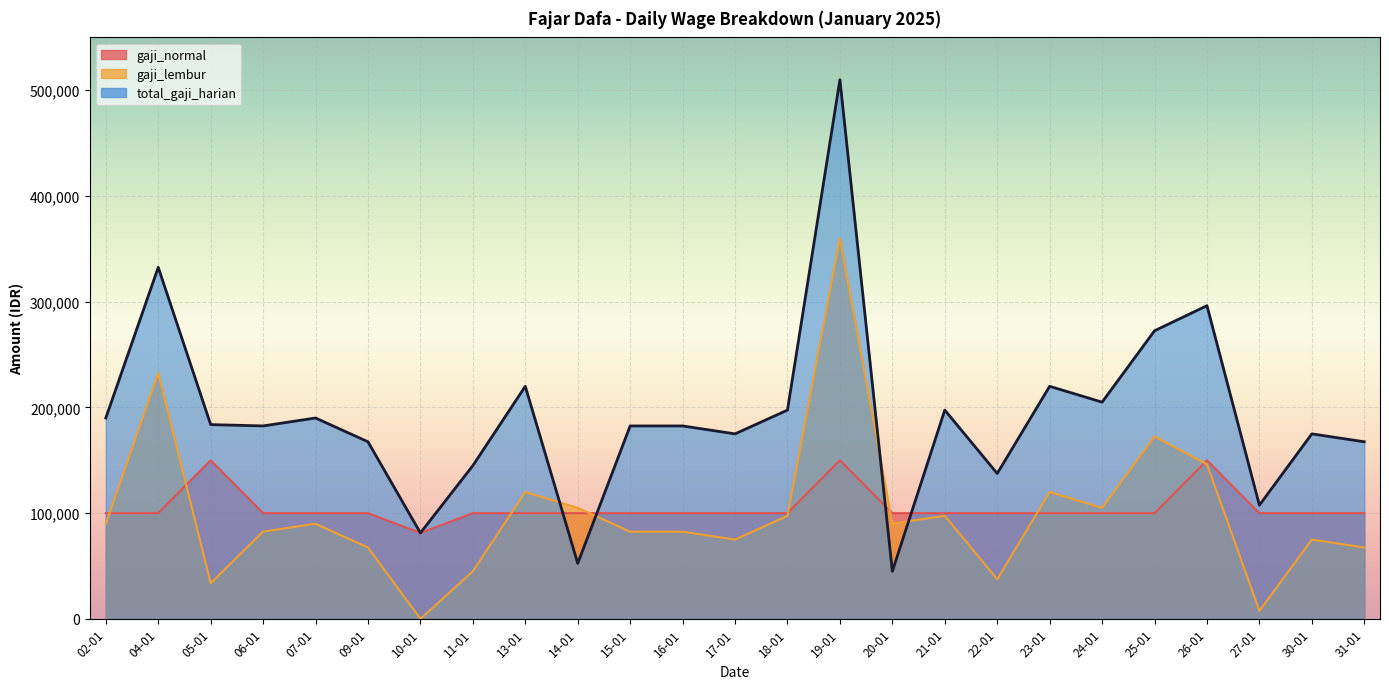

What is the minimum value for gaji_normal?

81250